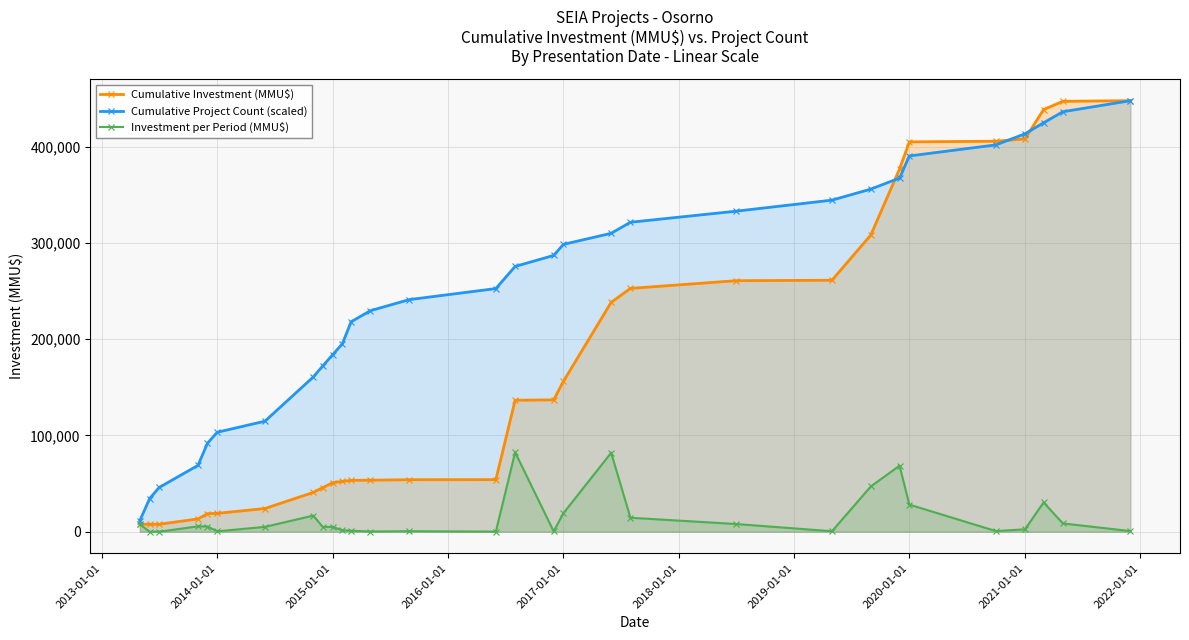

True or false: Investment per Period (MMU$) has more than 1 points higher than both neighbors.

True